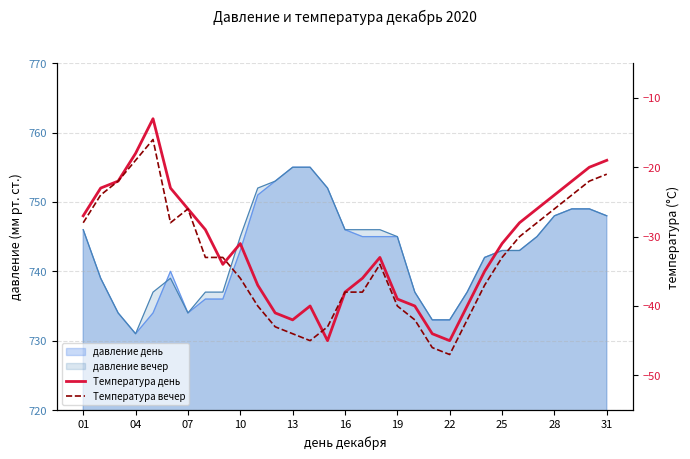

Between 16 and 25, which is larger?

16